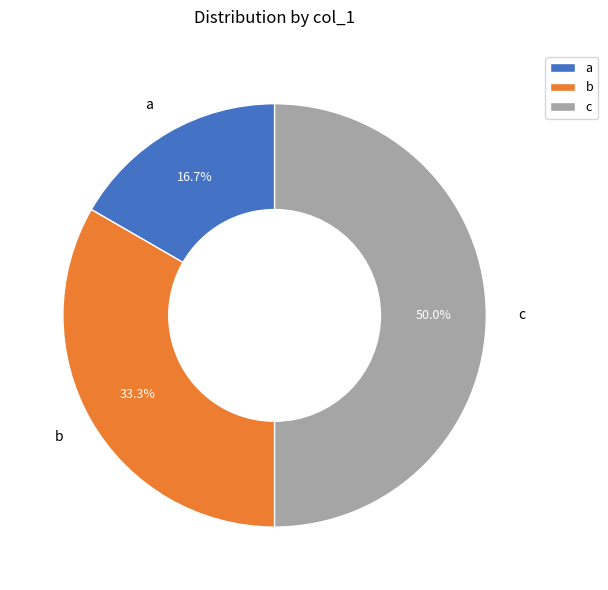

What percentage is the c slice, to the nearest percent?

50%